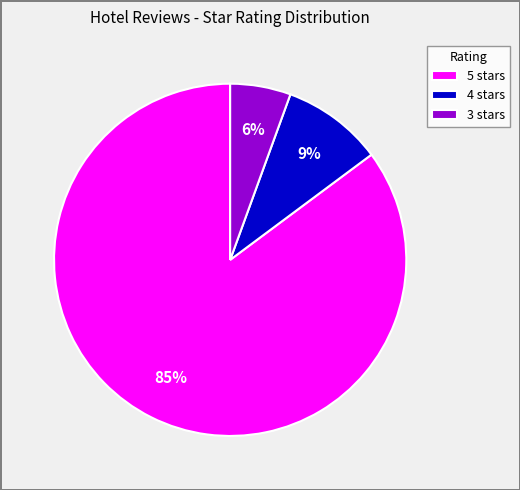

Which has a higher value, 4 stars or 5 stars?

5 stars